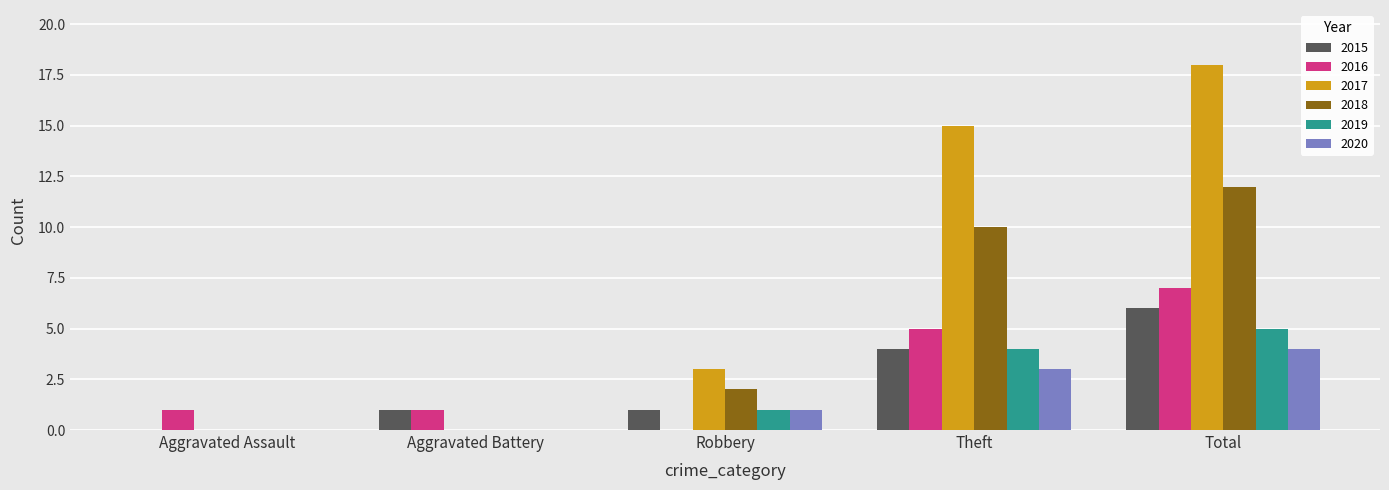

What is the sum of all 2016 values?

14